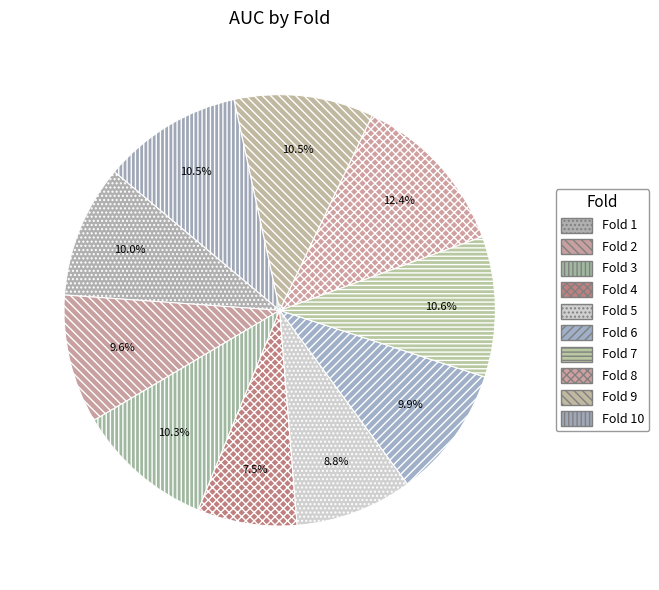

To the nearest percent, what is the combined percentage of Fold 10 and Fold 4?

18%